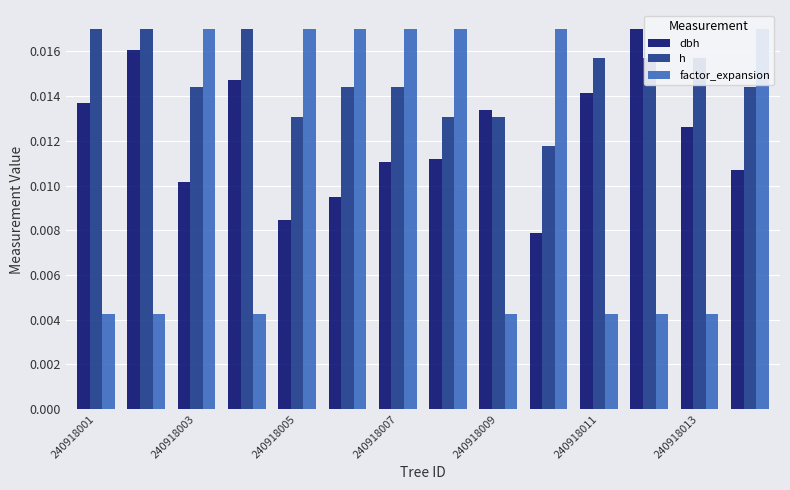

Are the bars horizontal?

No